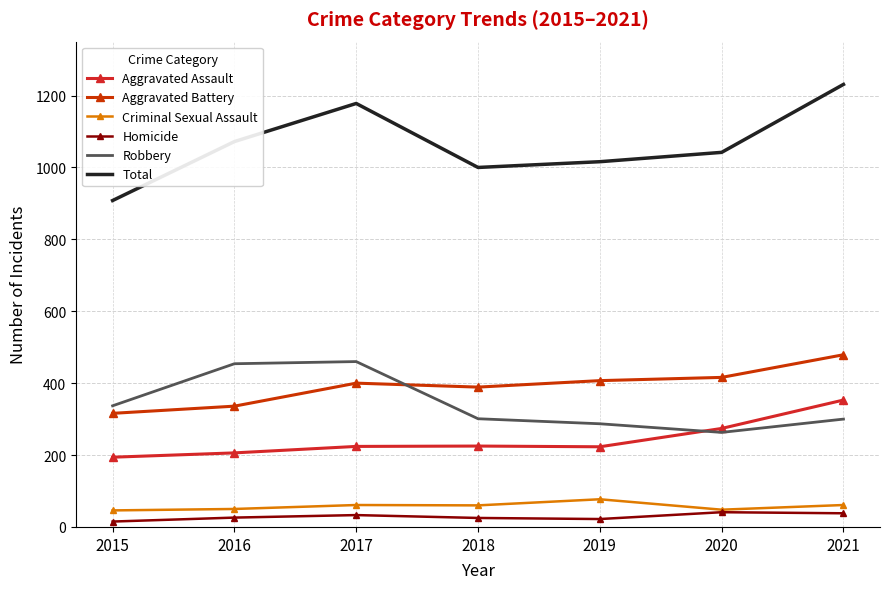

At which category does Aggravated Battery reach its first local peak?

2017